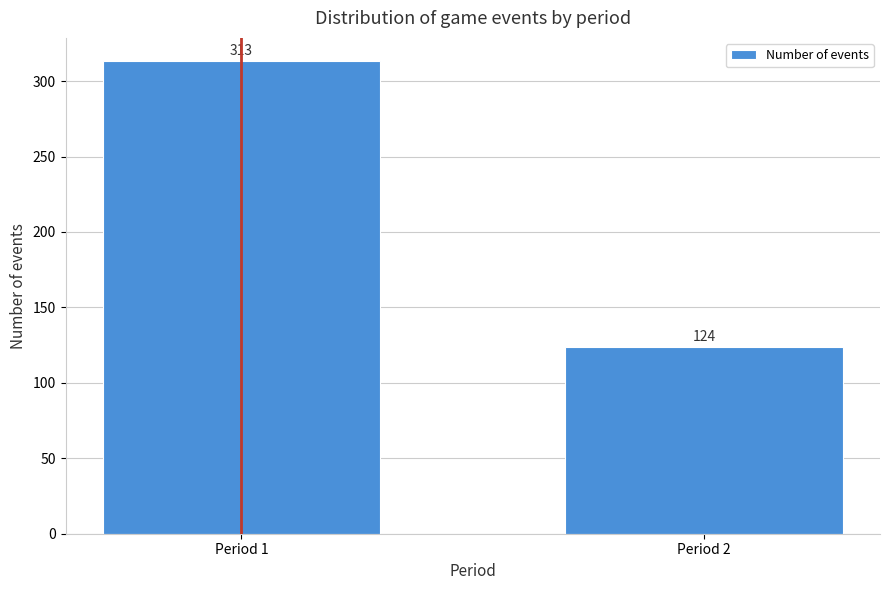

Reading left to right, what are all the values shown in this chart?

313	124